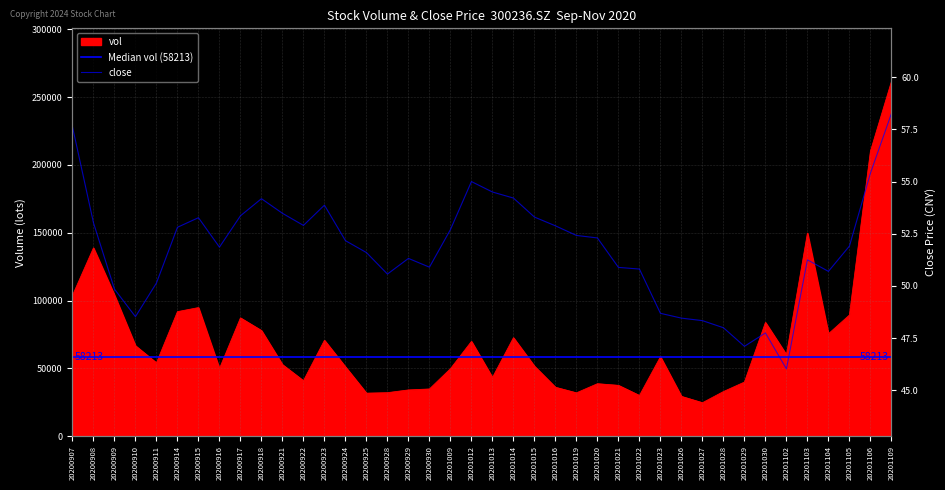

How many data points in vol are less than 54064?

20